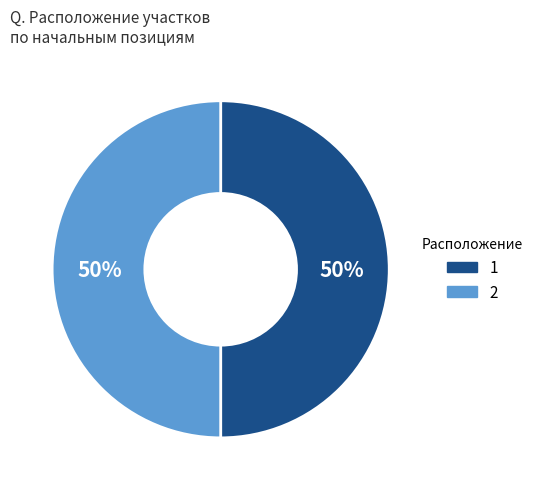

What percentage is the 2 slice, to the nearest percent?

50%